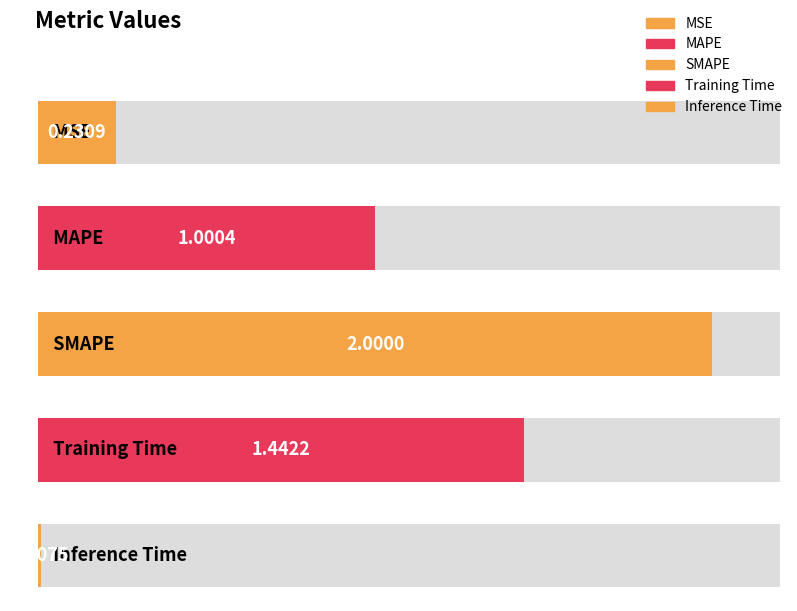

True or false: the data shows 0.1 at MSE.

False